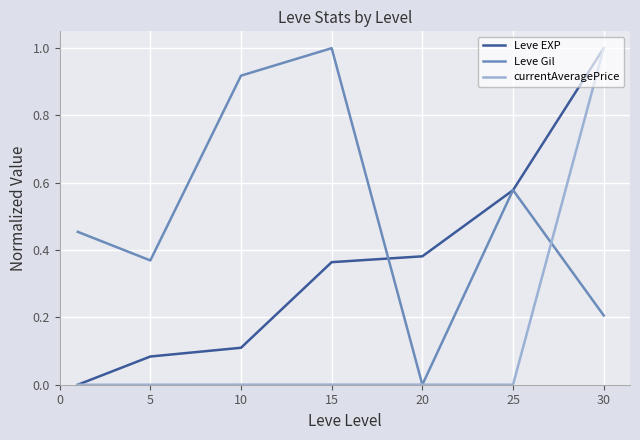

Which series has the largest total across all categories?

Leve Gil